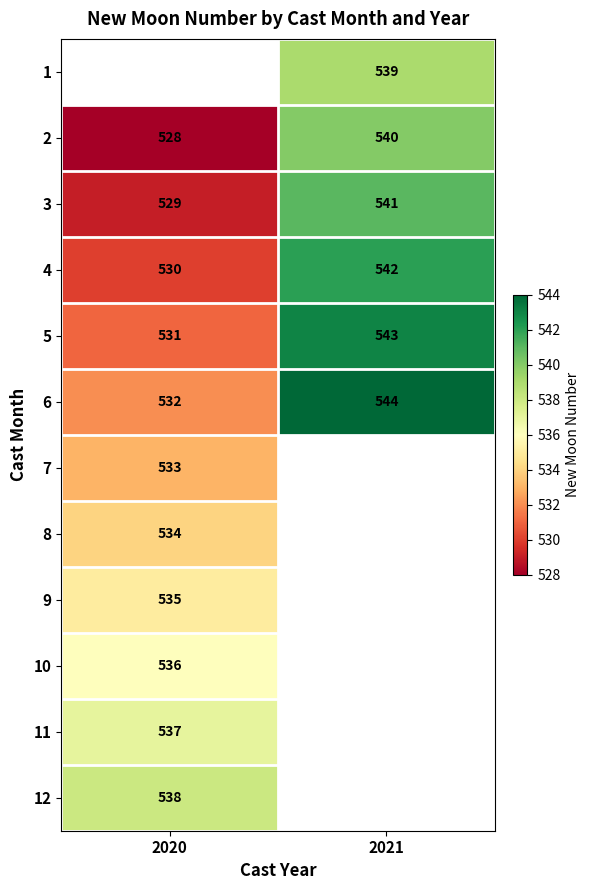

List the labels in order of 3 value, smallest first.

2020, 2021